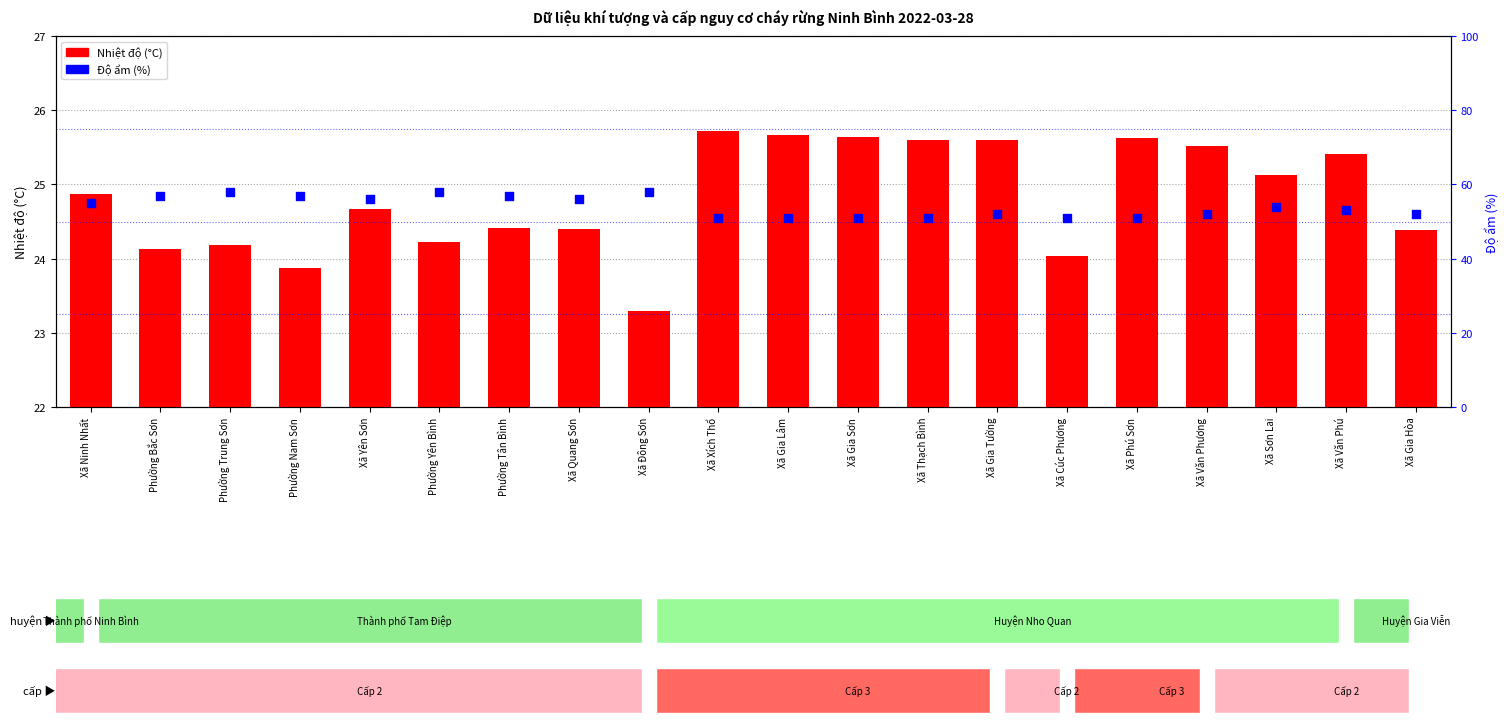

What are all the series names shown in the legend?

Nhiệt độ (°C), Độ ẩm (%)